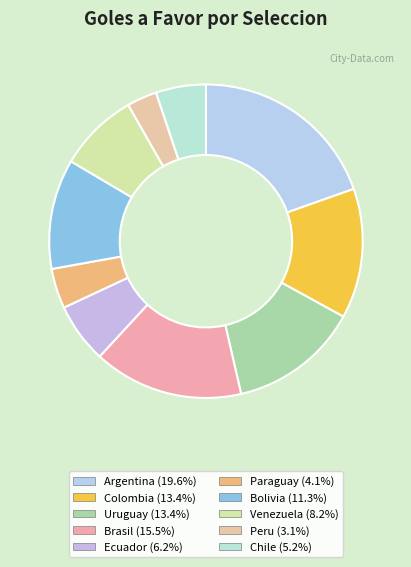

To the nearest percent, what portion does Brasil represent?

15%